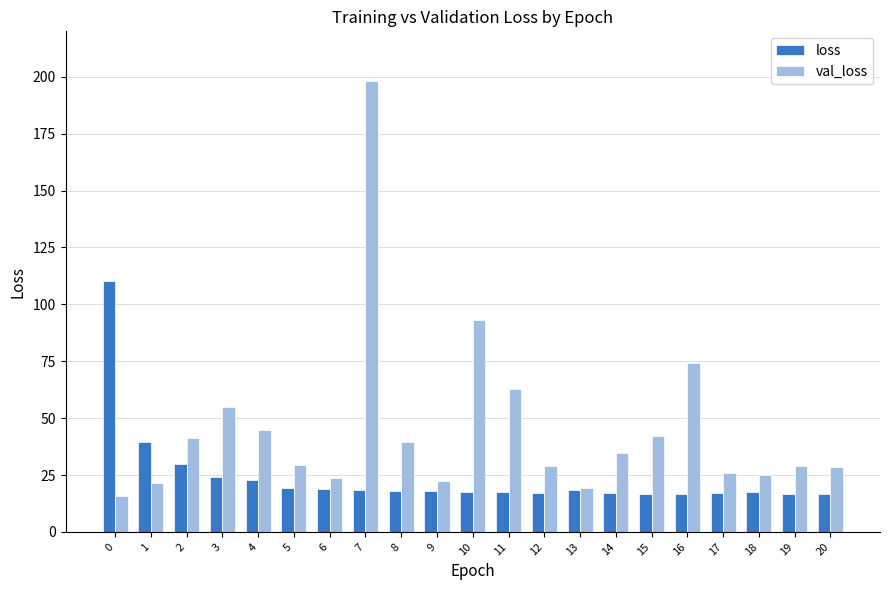

List the series in order of their peak value, highest first.

val_loss, loss